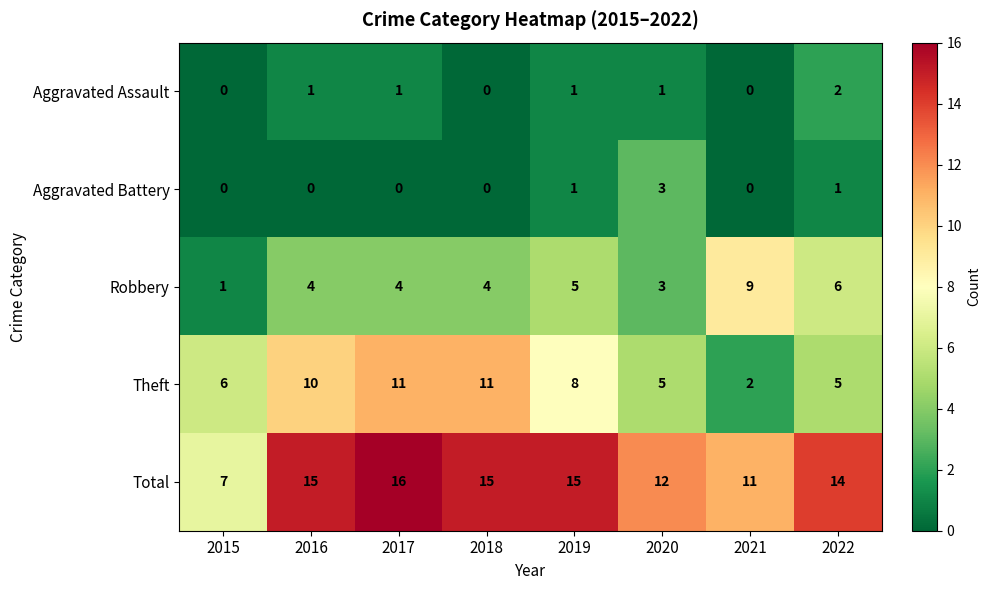

What is the lowest value of the Total series?

7